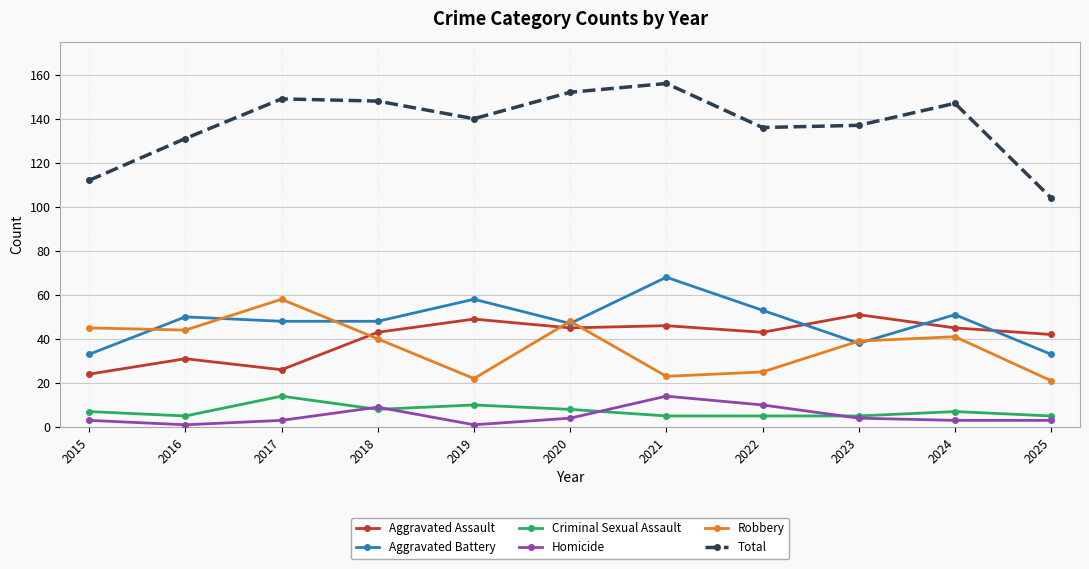

True or false: Criminal Sexual Assault and Aggravated Assault cross at least once.

False